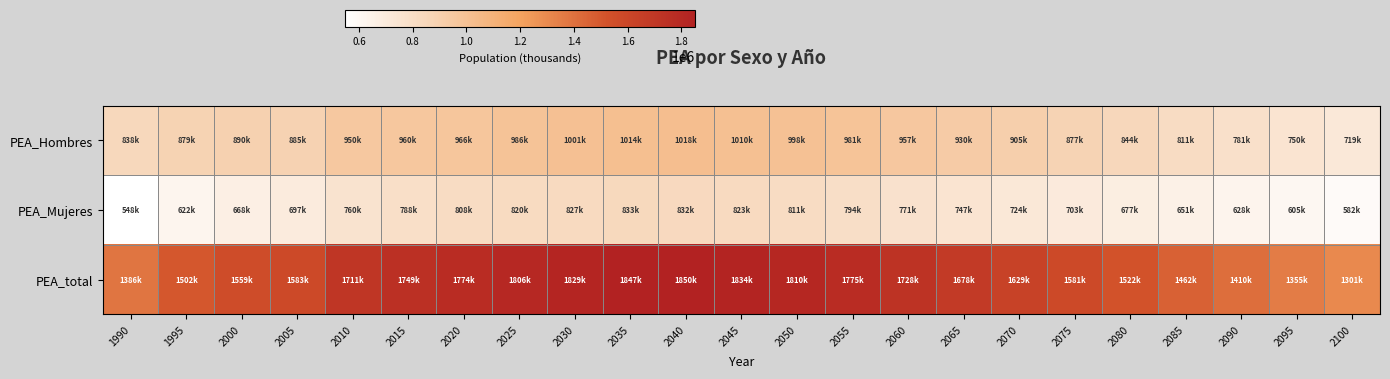

Which has a higher value, 2000 or 2050?

2050